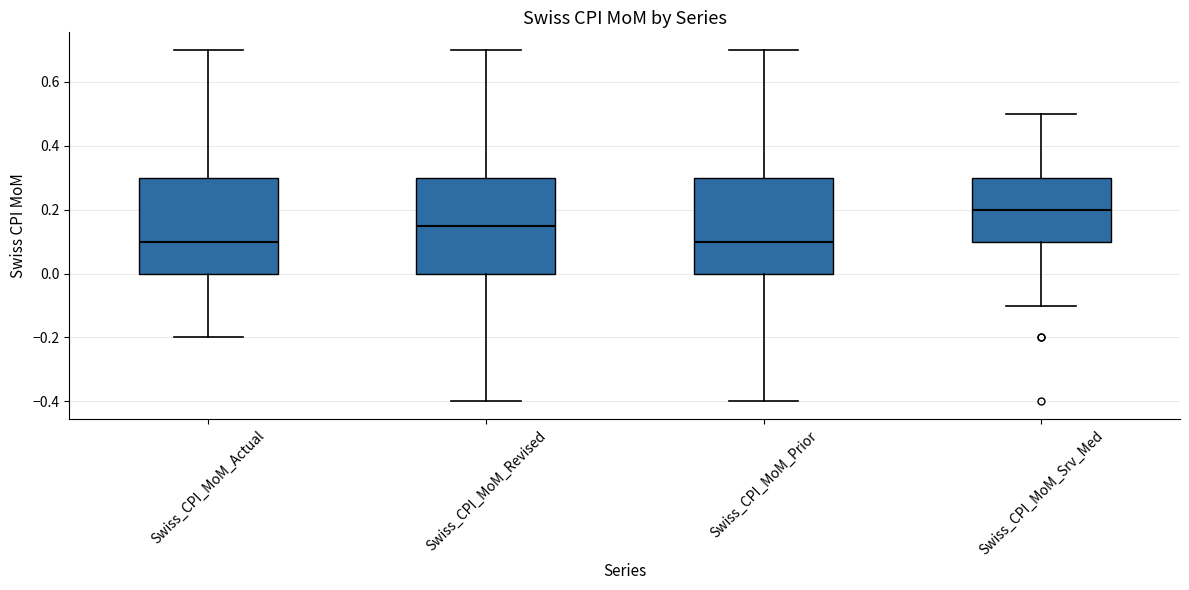

Reading left to right, read every box against the y-axis: the position of its median line, the range the box covers, and the ends of its whiskers. The values are not printed on the chart, so give them approximately, as read against the axis.

Swiss_CPI_MoM_Actual: median 0.10, box 0.00 to 0.30, whiskers -0.20 to 0.70
Swiss_CPI_MoM_Revised: median 0.16, box 0.00 to 0.30, whiskers -0.40 to 0.70
Swiss_CPI_MoM_Prior: median 0.10, box 0.00 to 0.30, whiskers -0.40 to 0.70
Swiss_CPI_MoM_Srv_Med: median 0.20, box 0.10 to 0.30, whiskers -0.10 to 0.50